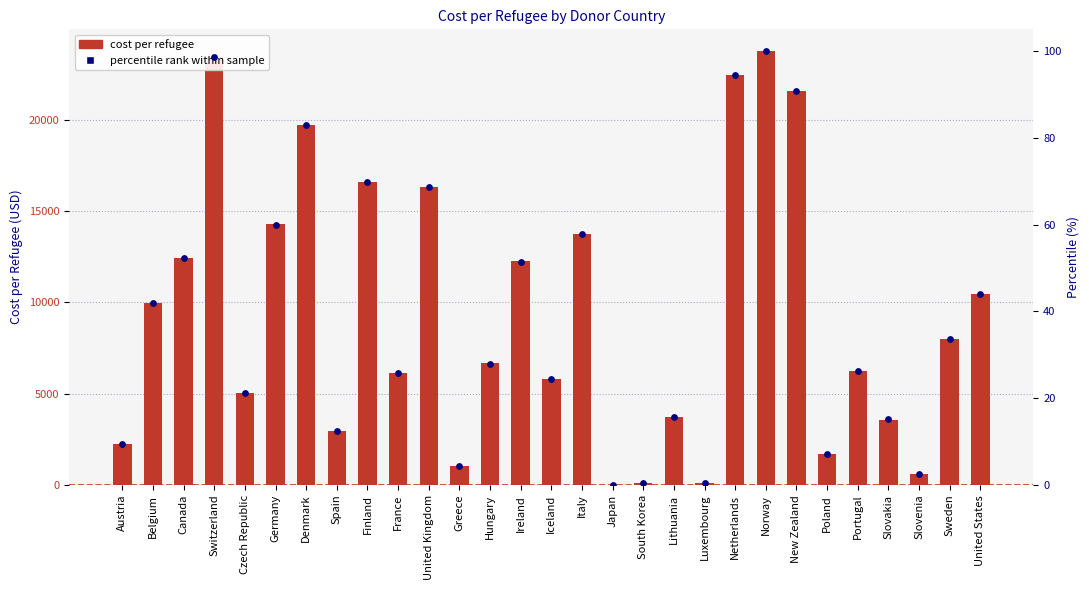

What are all the series names shown in the legend?

cost_per_refugee, percentile rank within sample